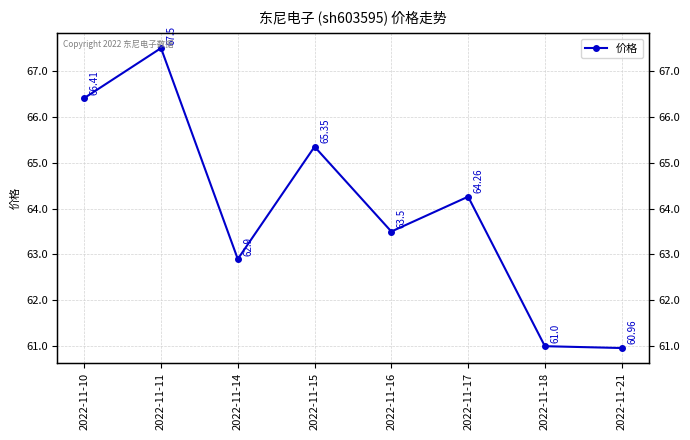

What is the ratio of the value at 2022-11-16 to the value at 2022-11-14?

1.0